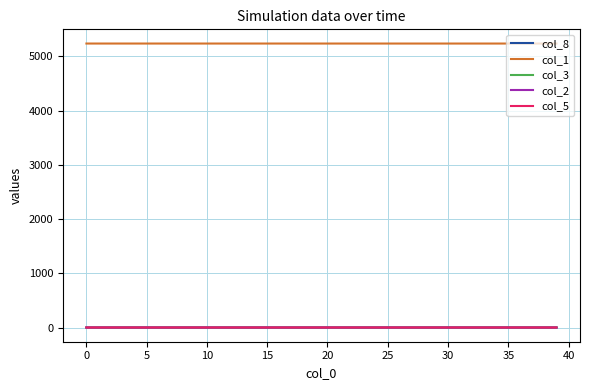

How many col_5 values are between 0 and 1?

40